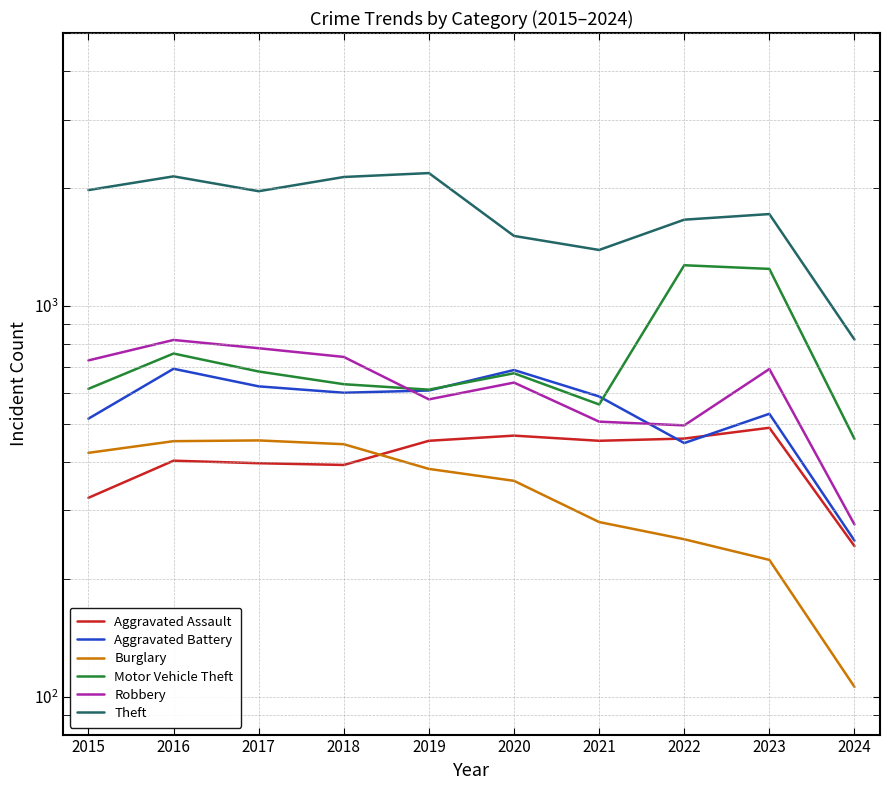

True or false: Aggravated Assault and Robbery intersect in this chart.

False